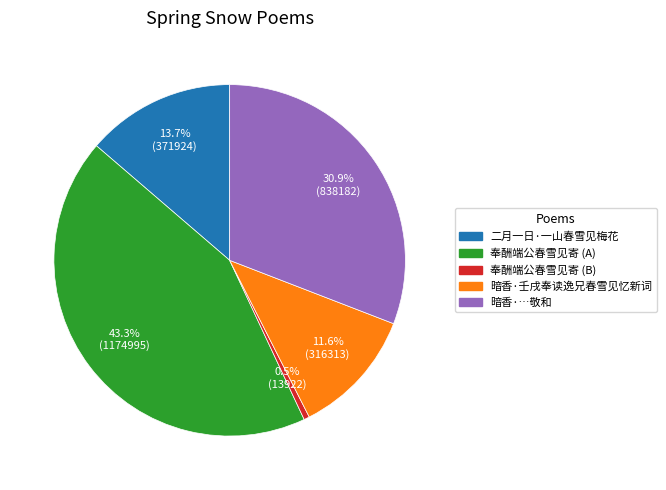

Is there a majority slice in this chart?

No